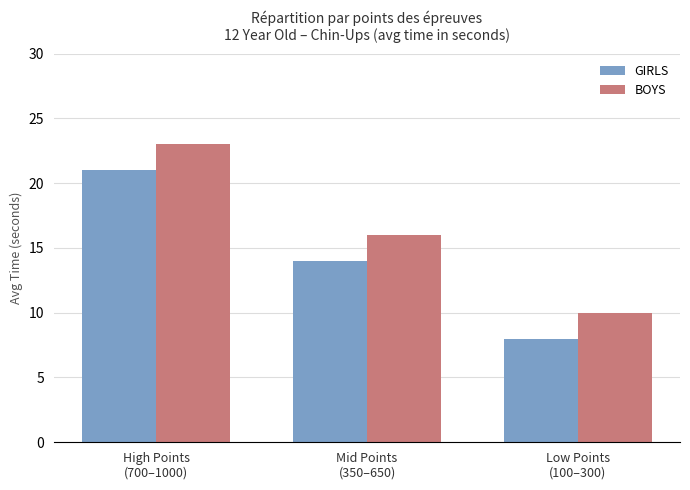

Count the number of categories in the chart.

3